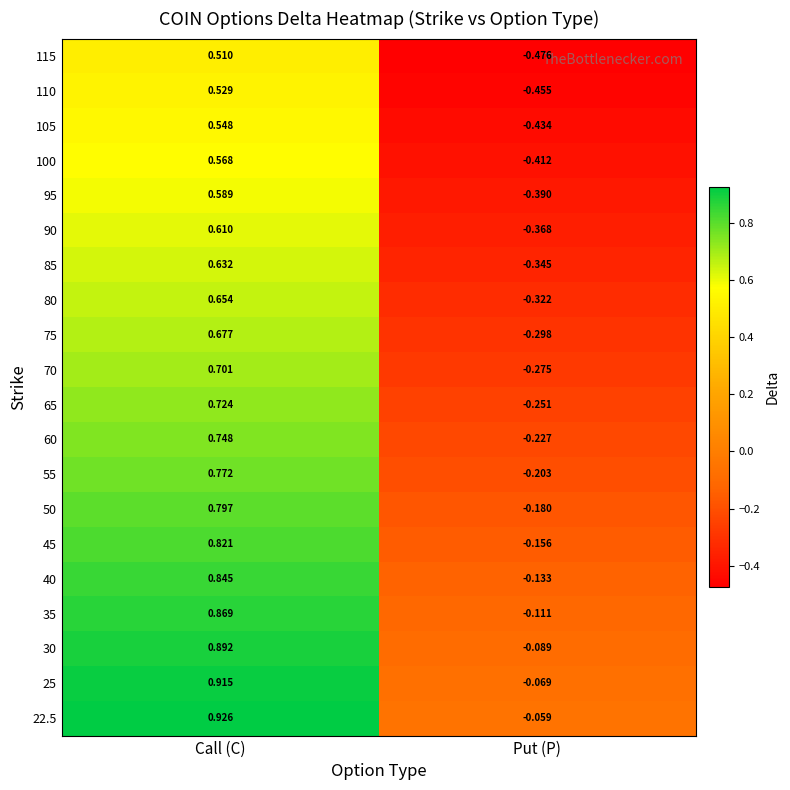

Which label corresponds to the smallest value in the chart?

Put (P)